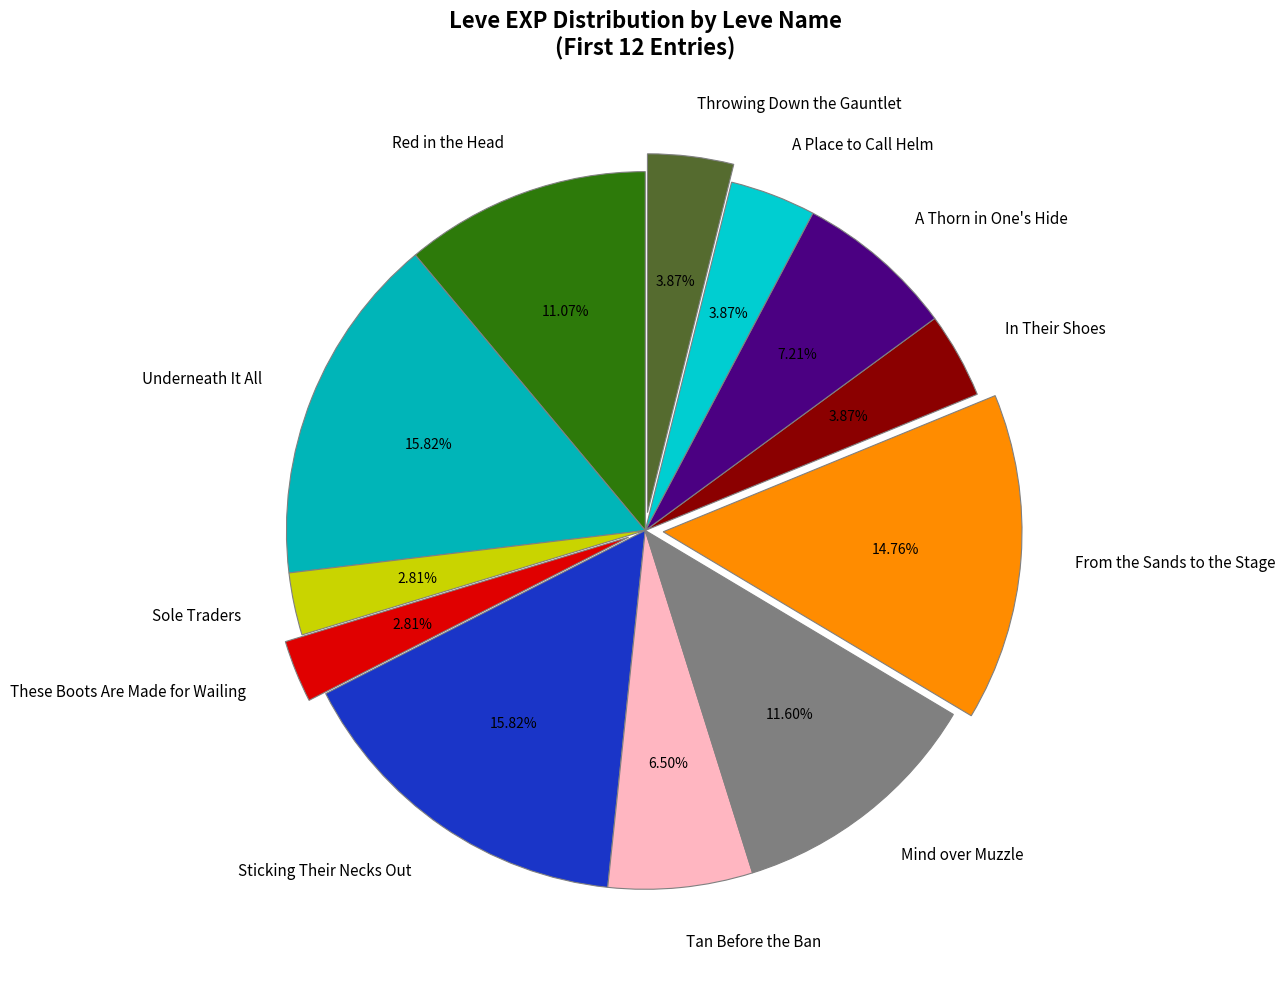

How many segments does this pie chart have?

12